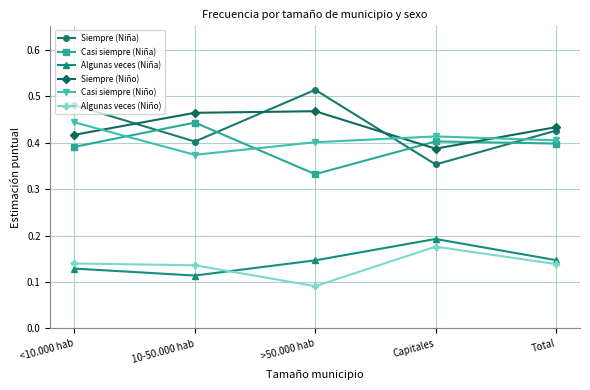

In Siempre (Niño), how many points are lower than both neighbors (excluding endpoints)?

1